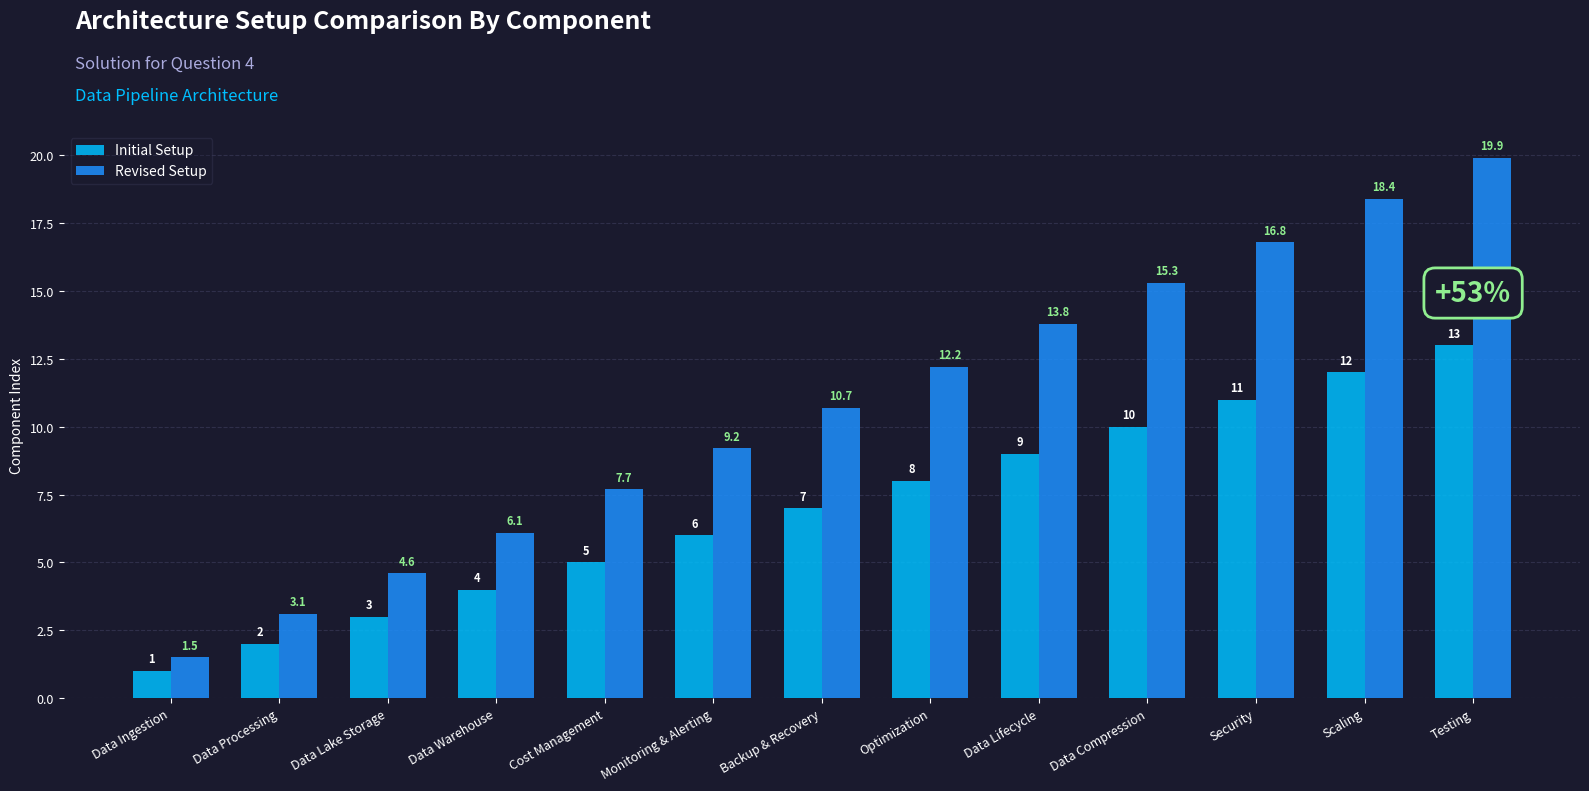

Reading right to left, extract all data points from this chart.

Initial Setup: 13.0	12.0	11.0	10.0	9.0	8.0	7.0	6.0	5.0	4.0	3.0	2.0	1.0
Revised Setup: 19.9	18.4	16.8	15.3	13.8	12.2	10.7	9.2	7.7	6.1	4.6	3.1	1.5